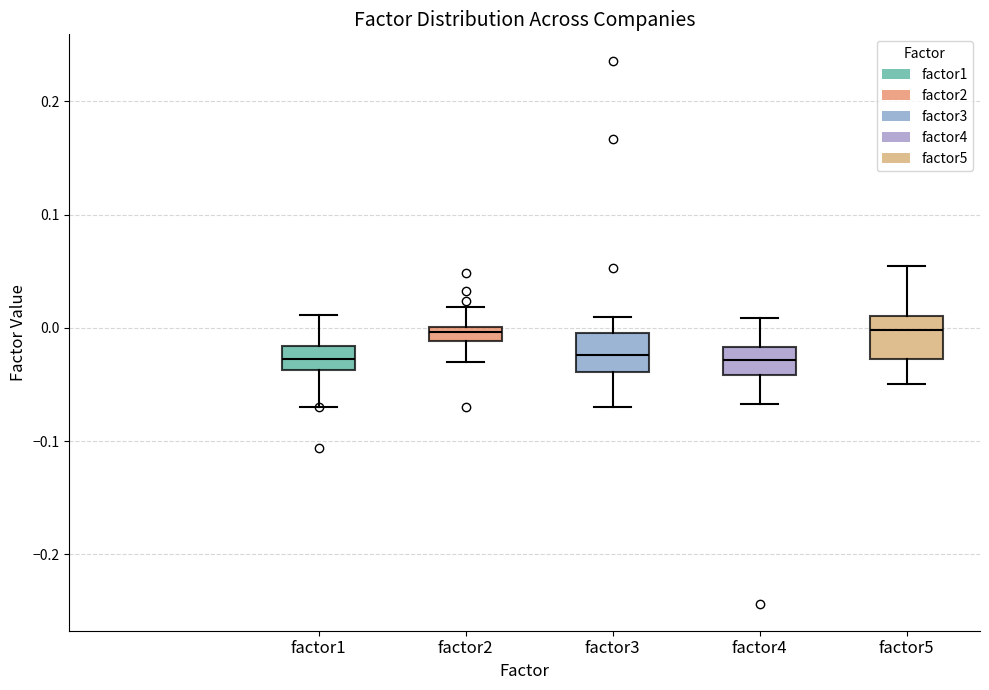

Where is the upper edge of the box for factor5 on the y-axis? The values are not printed on the chart, so give them approximately, as read against the axis.

0.01